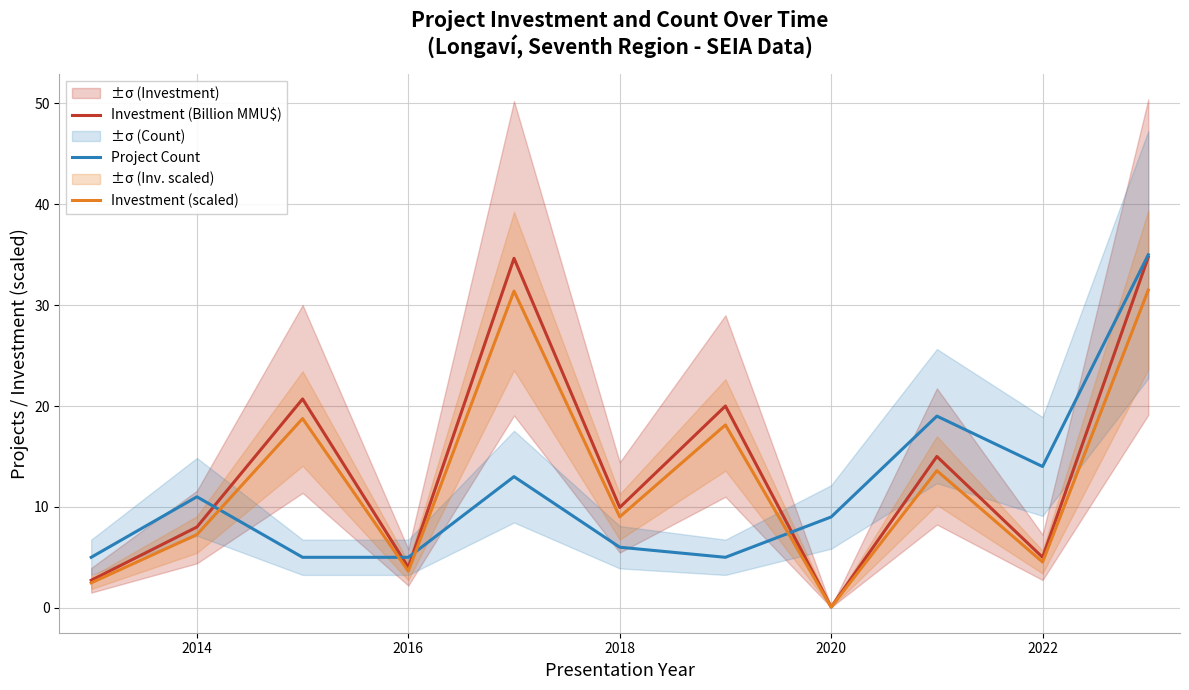

List the series in order of their overall mean, highest first.

Investment (Billion MMU$), Investment (scaled), Project Count